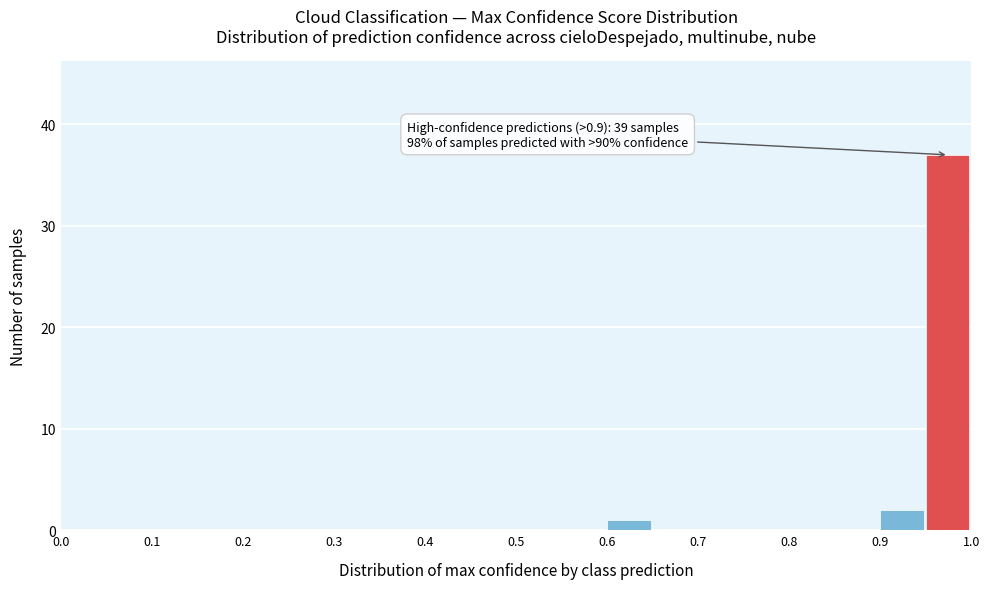

Which range on the x-axis has the tallest bar?

0.95 to 1.00